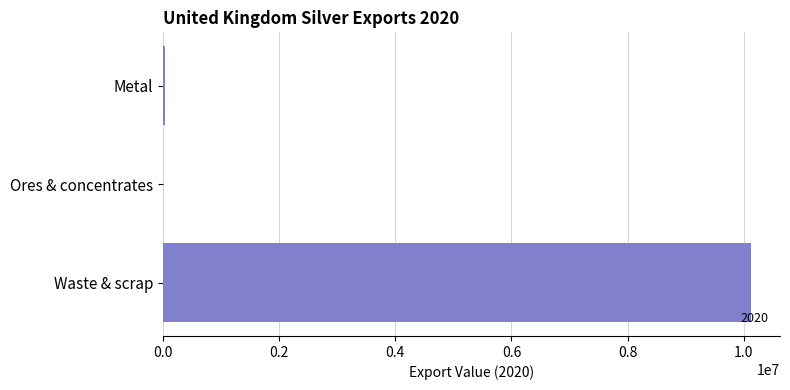

Which category has the highest value across all series?

Waste & scrap